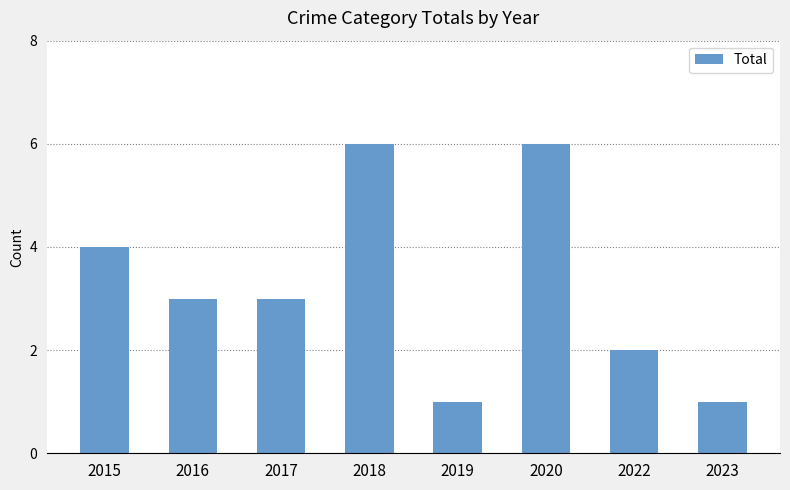

Is it true that the value at 2019 is 0?

False